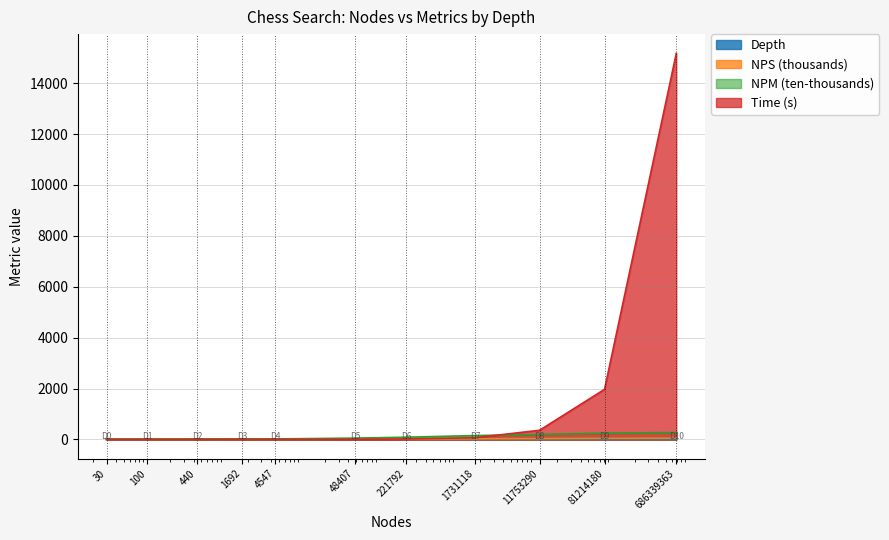

How many data points in NPM are less than 51?

5